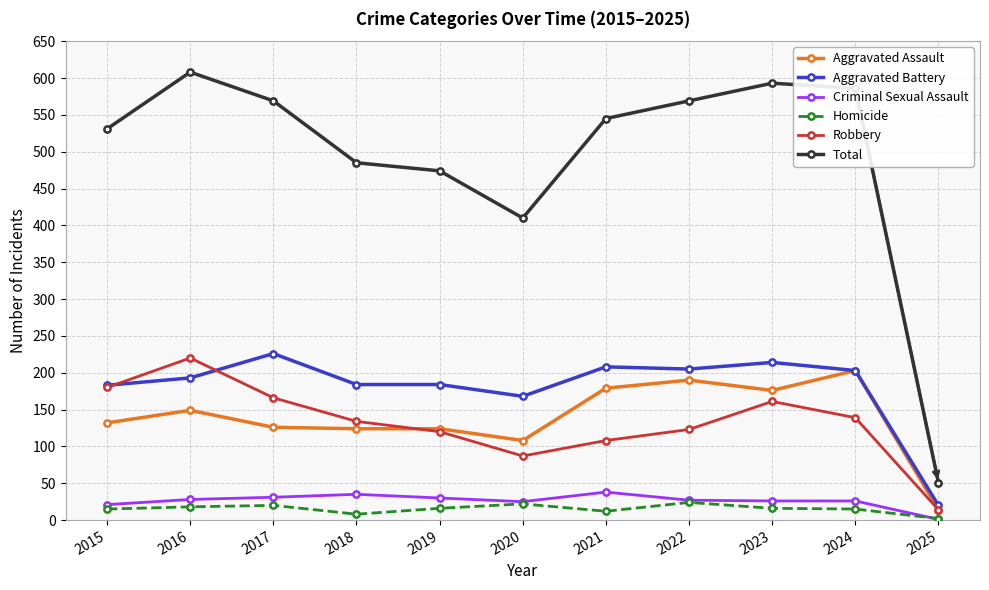

How many data points in Robbery are less than 134?

5